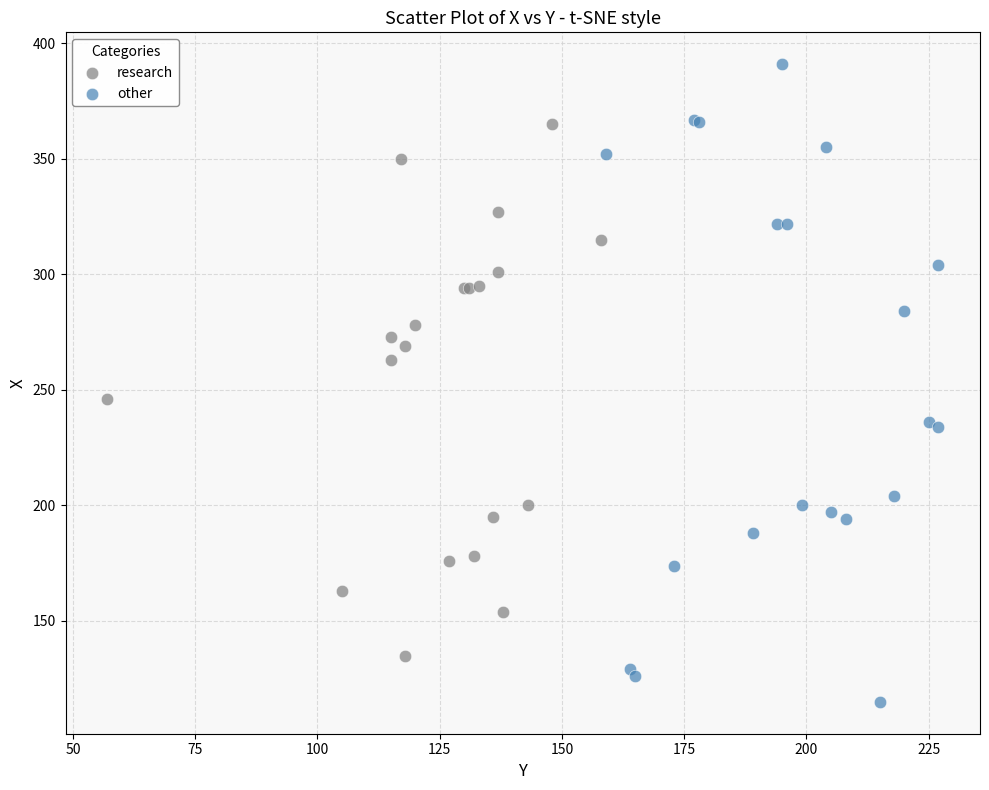

Which series has the largest Y range (max minus min)?

other